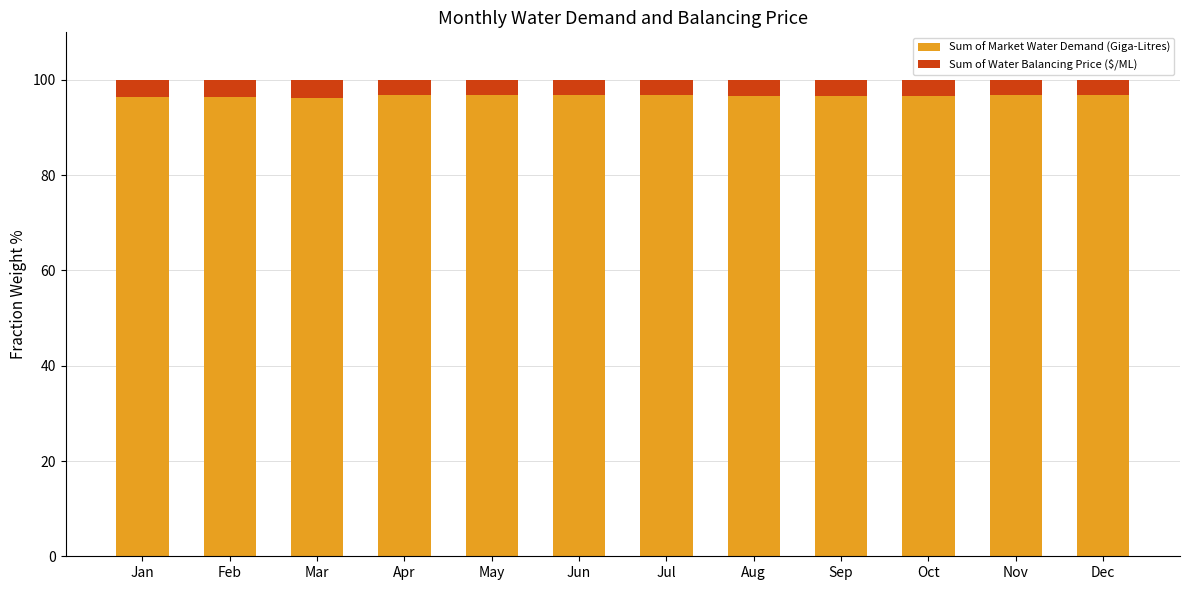

What is the total value across all series at Sep?

100.0